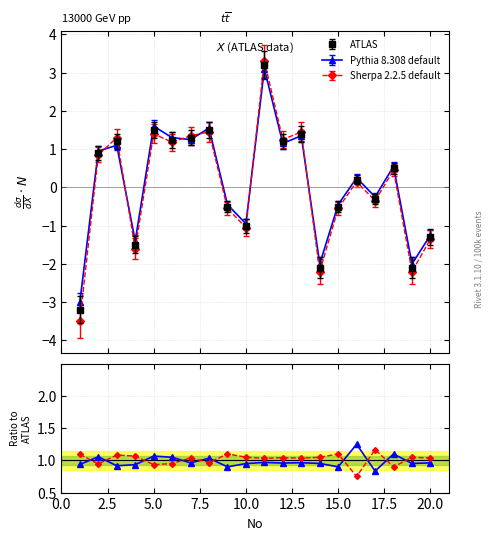

Rank the series by their average value, from highest to lowest.

Sherpa 2.2.5 default, Pythia 8.308 default